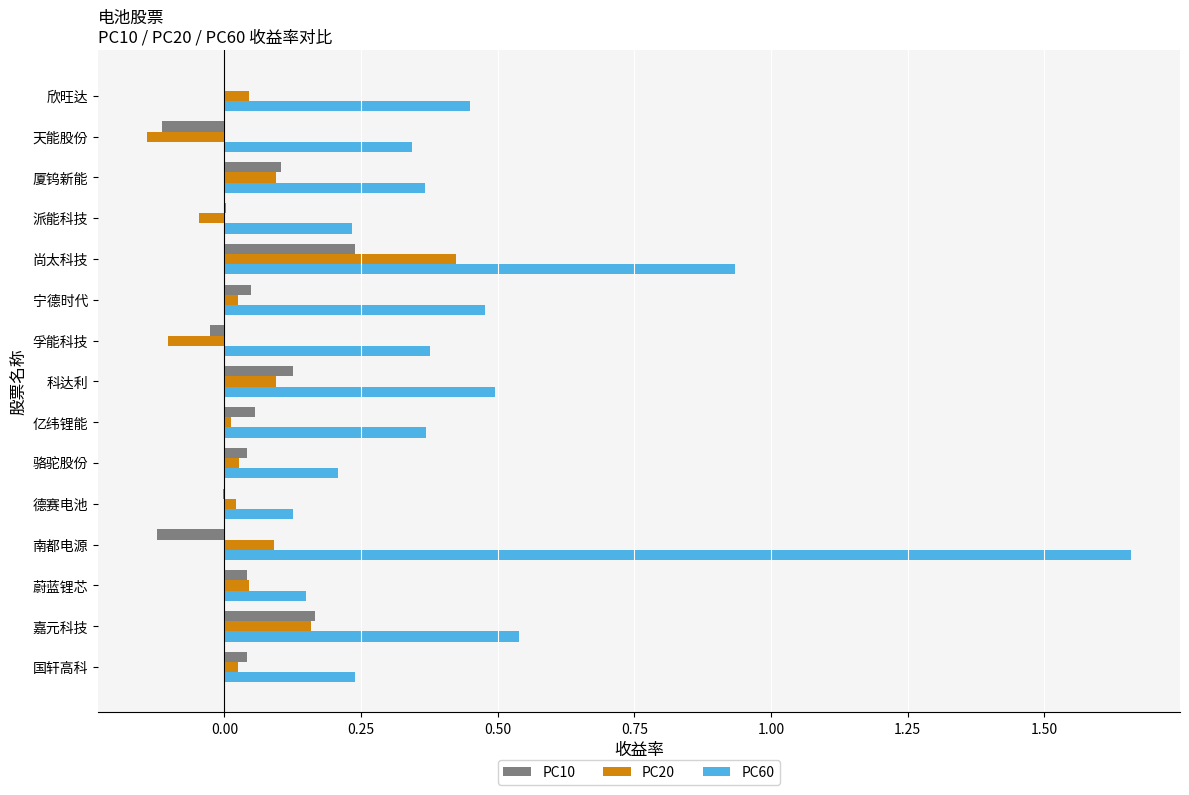

Which series has the largest total across all categories?

PC60